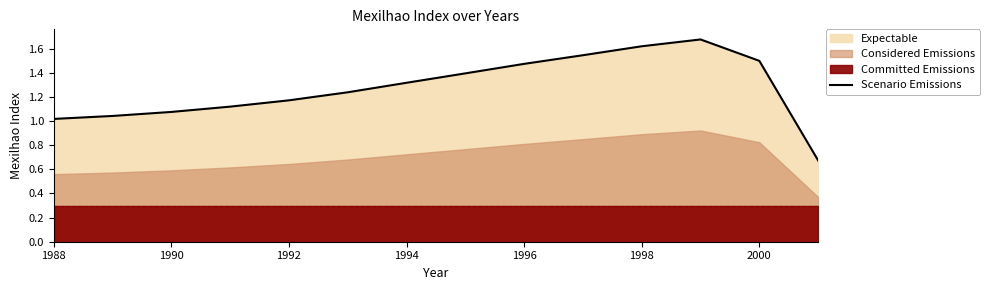

True or false: the data shows 2.1 at 1994.

False